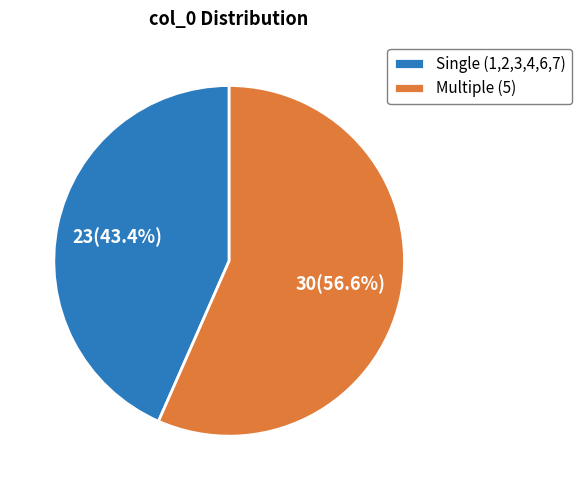

What is the total percentage of Multiple (5) and Single (1,2,3,4,6,7)?

100.0%